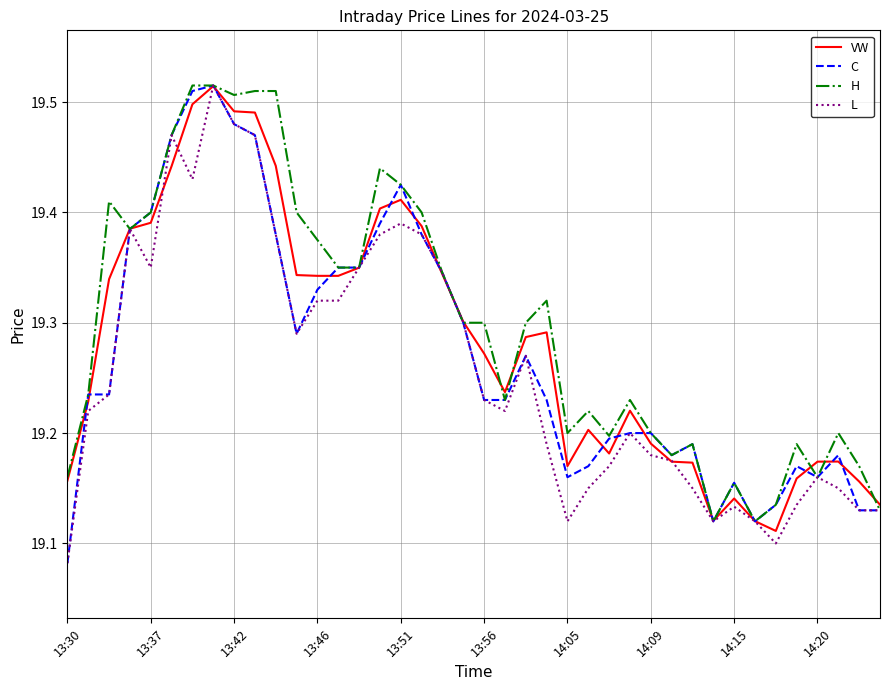

How many lines are shown in the chart?

4